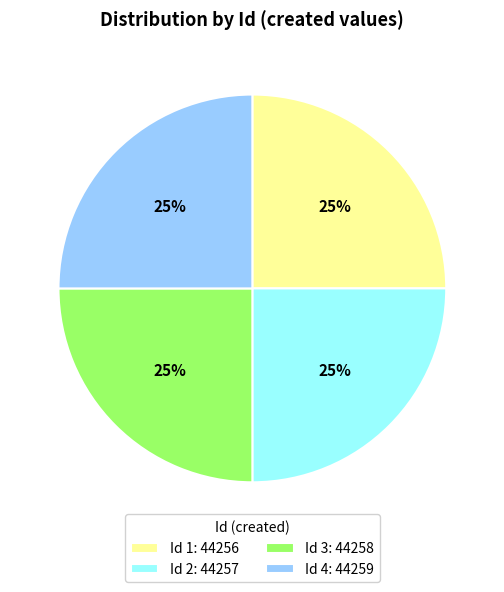

Is it true that Id 4: 44259 is 25% of the pie?

True